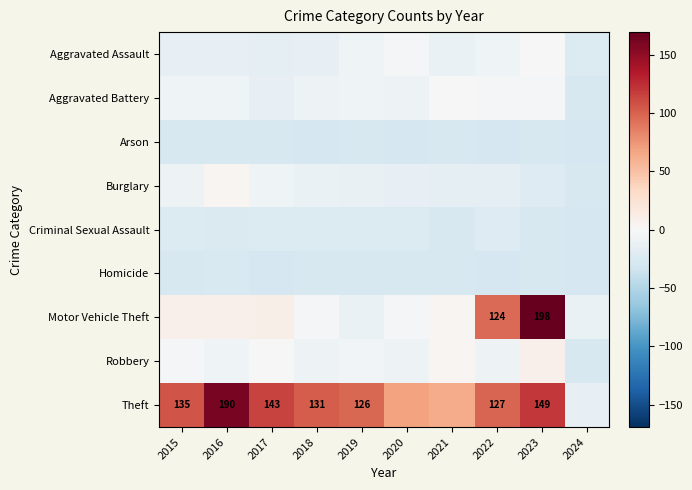

The value of Burglary at 2023 is -5.8. True or false?

False